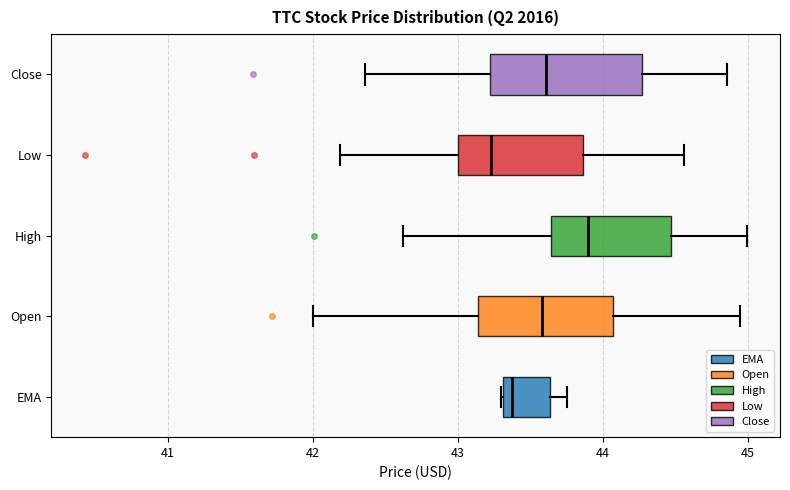

Which box is the widest, from its left edge to its right edge?

Close